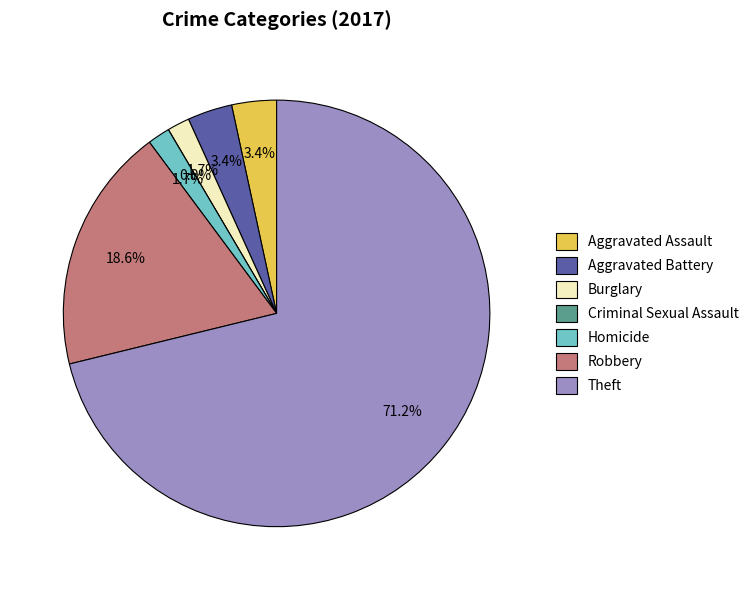

What is the largest slice in the pie chart?

Theft